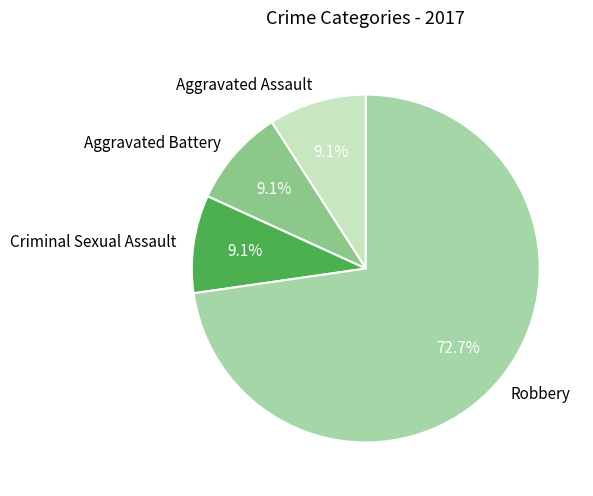

Which slice is the largest?

Robbery